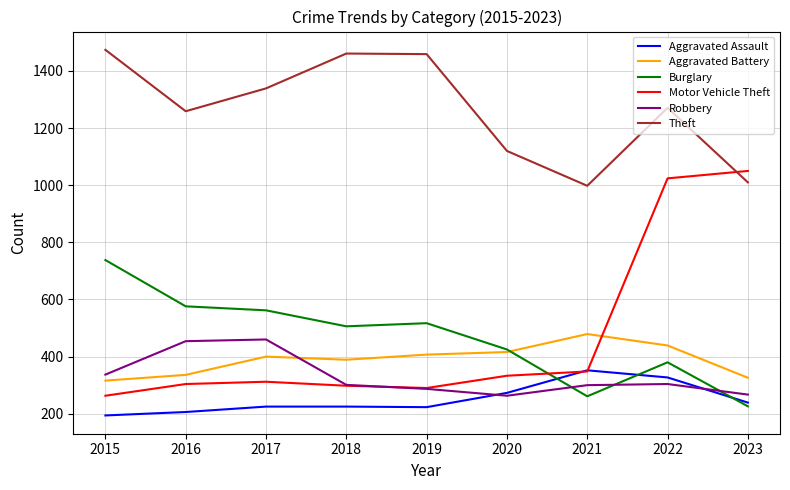

What is the difference between the highest and lowest values at 2023?

824